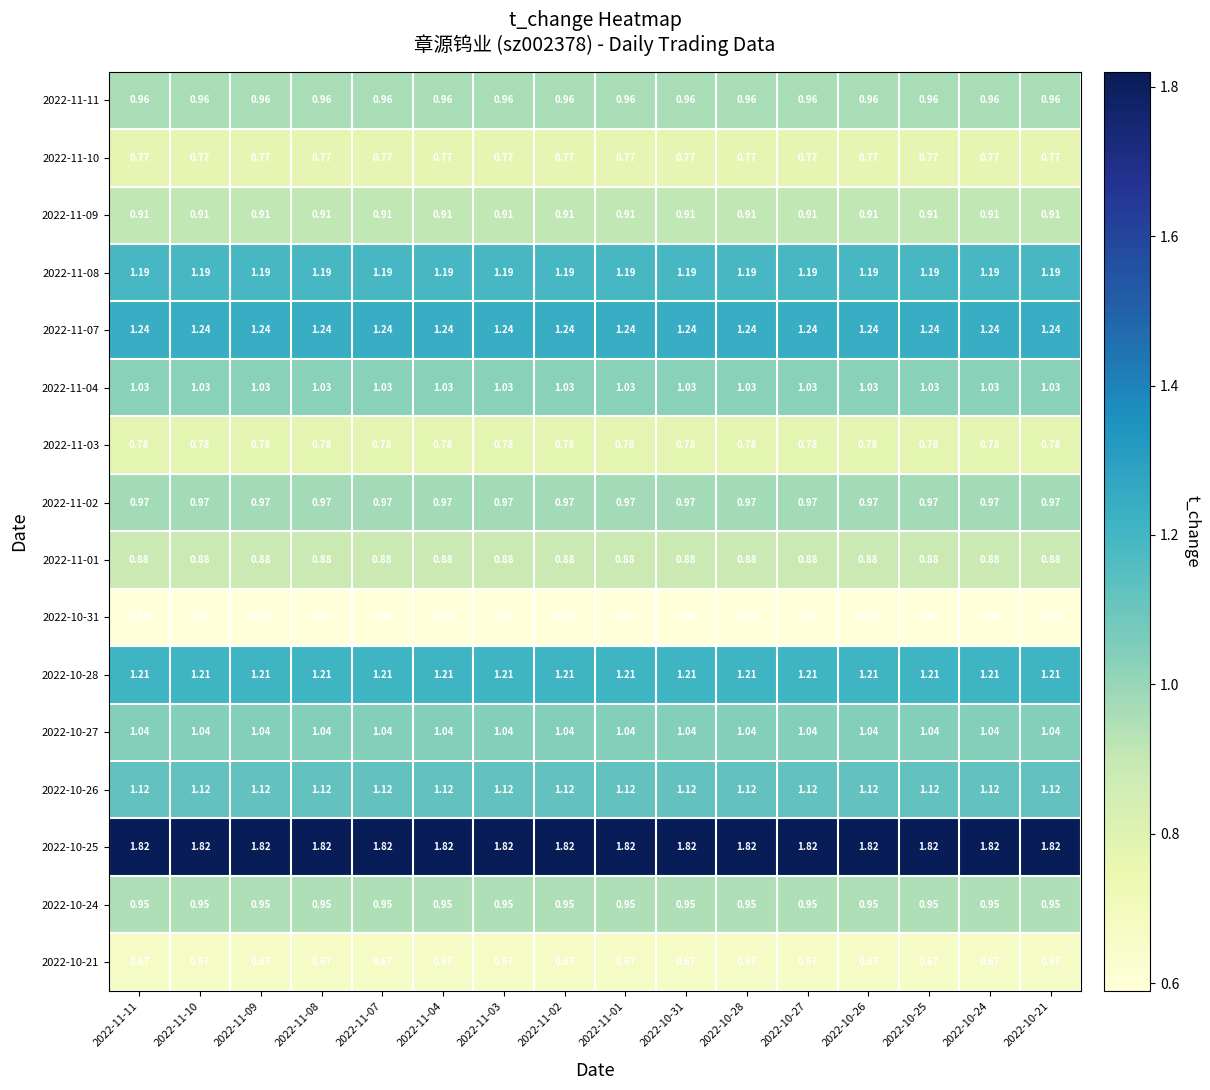

Is the value of 2022-10-21 at 2022-10-24 greater than the value of 2022-11-09 at 2022-10-25?

No